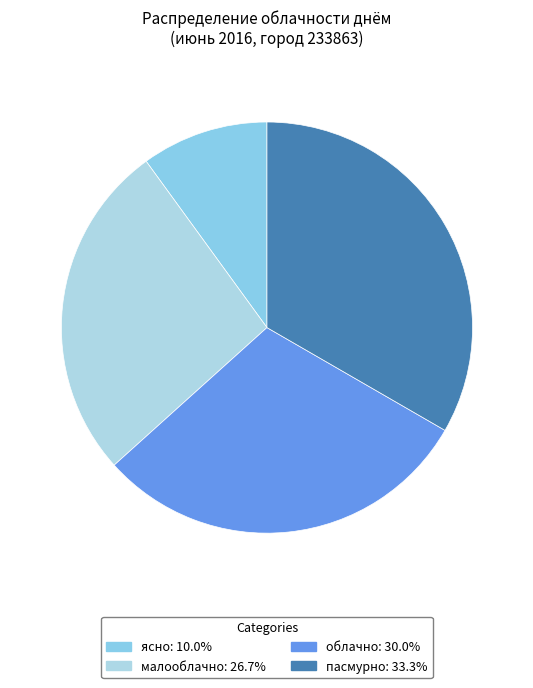

To the nearest percent, what percentage of the pie is облачно?

30%